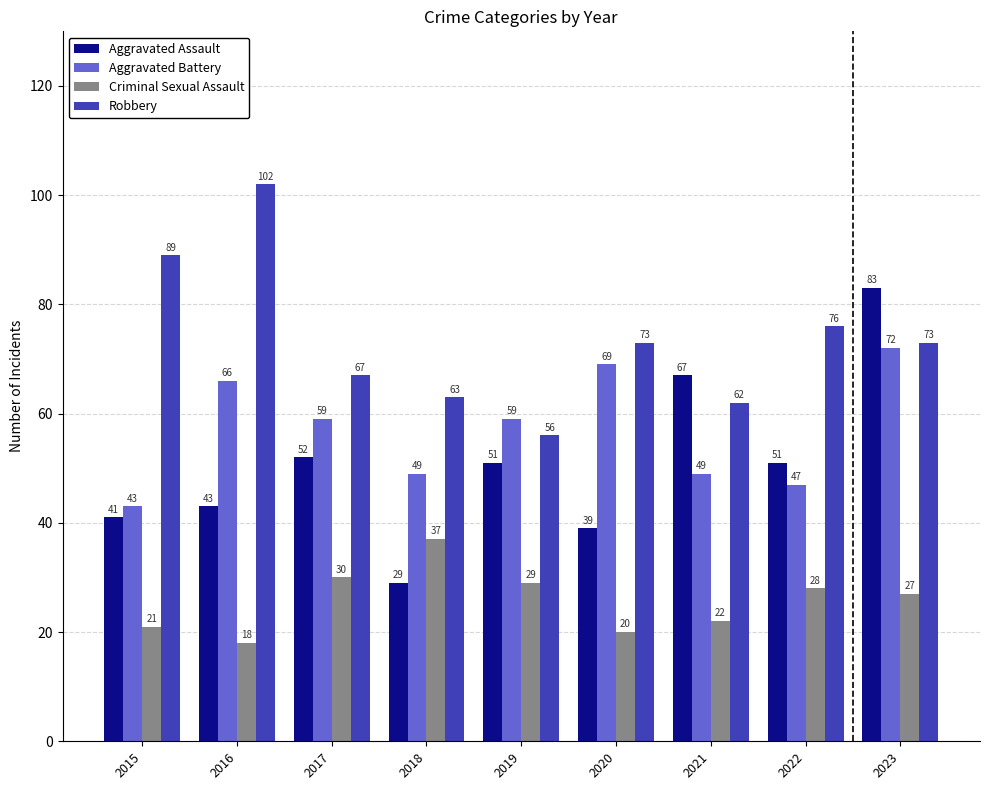

Rank the series by their maximum value, from highest to lowest.

Robbery, Aggravated Assault, Aggravated Battery, Criminal Sexual Assault